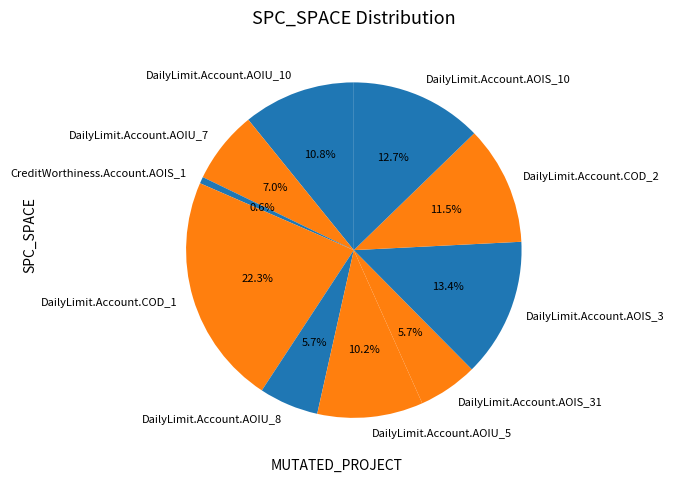

To the nearest percent, what portion does DailyLimit.Account.AOIU_8 represent?

6%